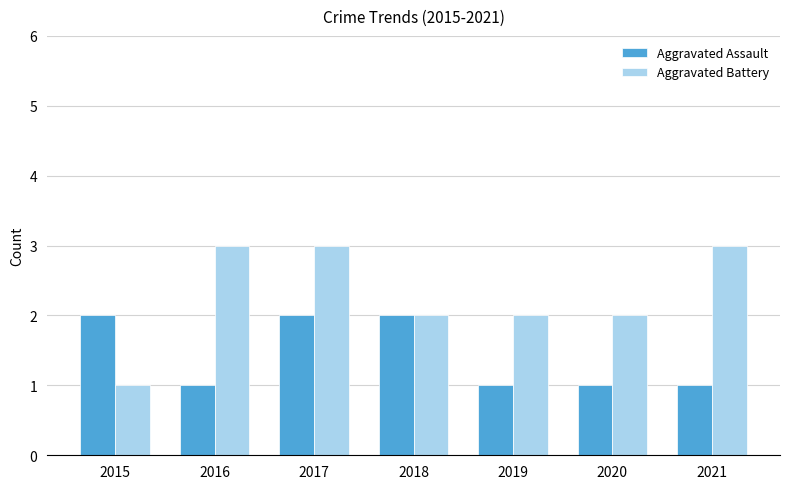

At which category is the sum across all series the highest?

2017